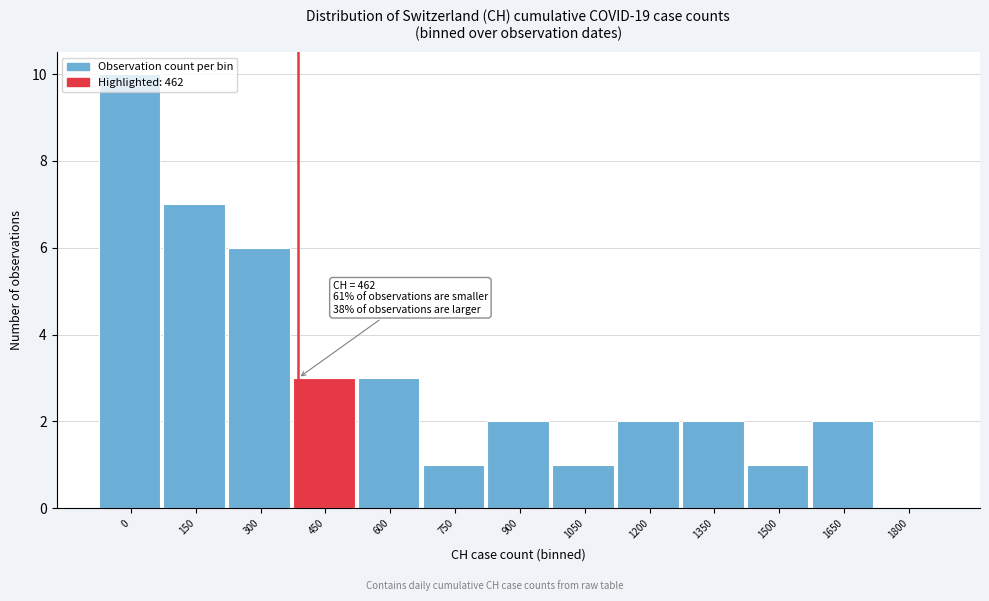

Between 1050 and 1650, which is larger?

1650